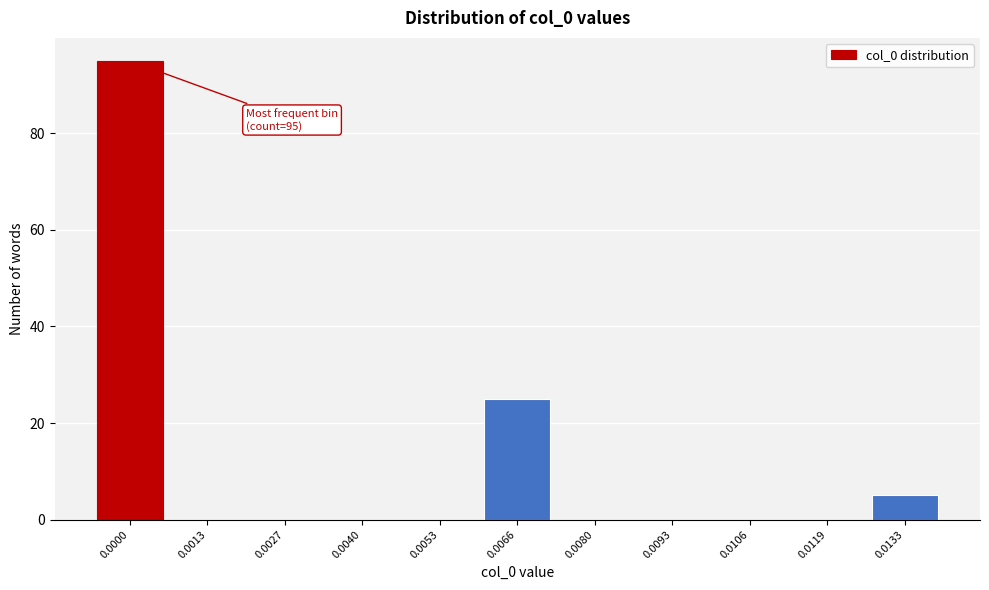

Reading left to right, transcribe all the data shown in this chart.

0.0000=95	0.0013=0	0.0027=0	0.0040=0	0.0053=0	0.0066=25	0.0080=0	0.0093=0	0.0106=0	0.0119=0	0.0133=5